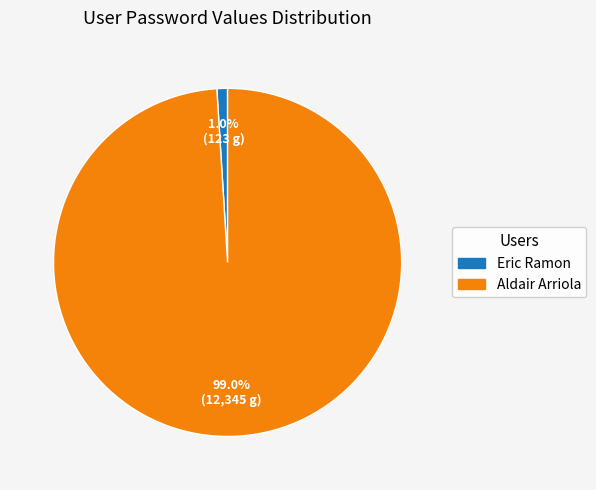

Which has a higher value, Eric Ramon or Aldair Arriola?

Aldair Arriola